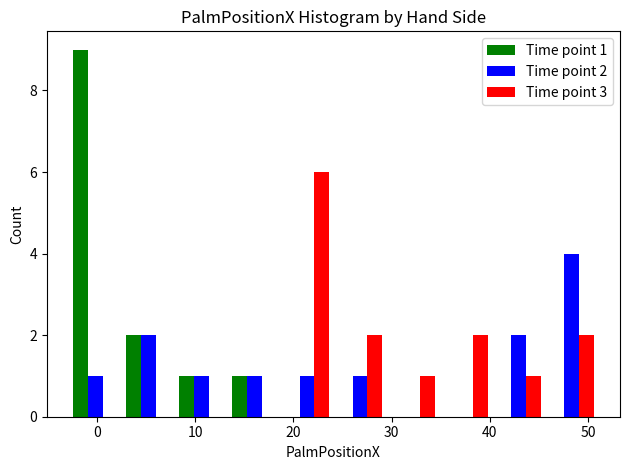

In the Time point 1 series, which range on the x-axis has the tallest bar?

-3 to 3